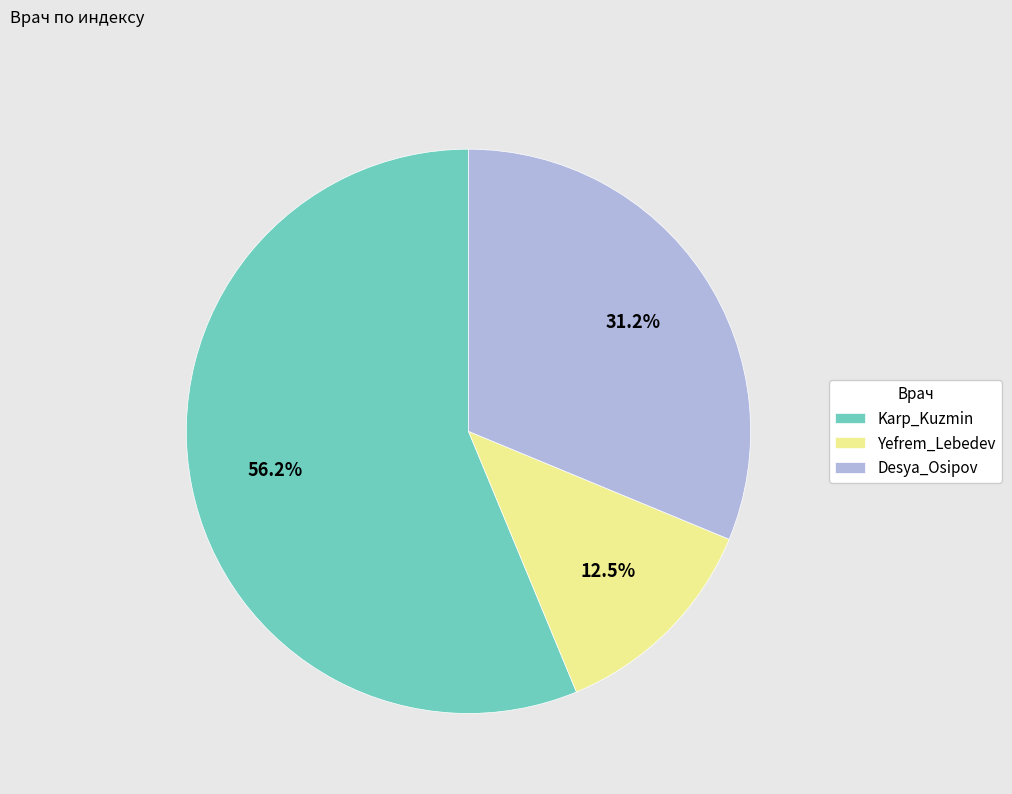

Does any single category account for the majority?

Yes